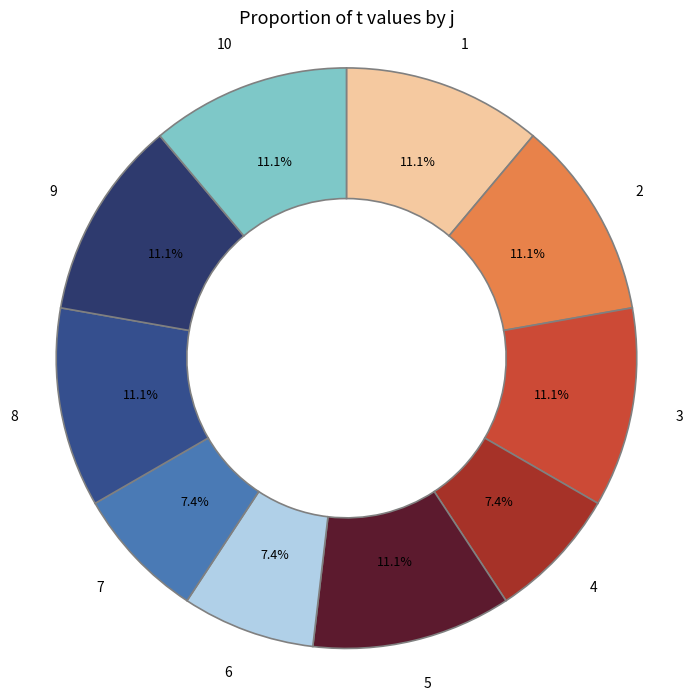

How many slices are in this pie chart?

10